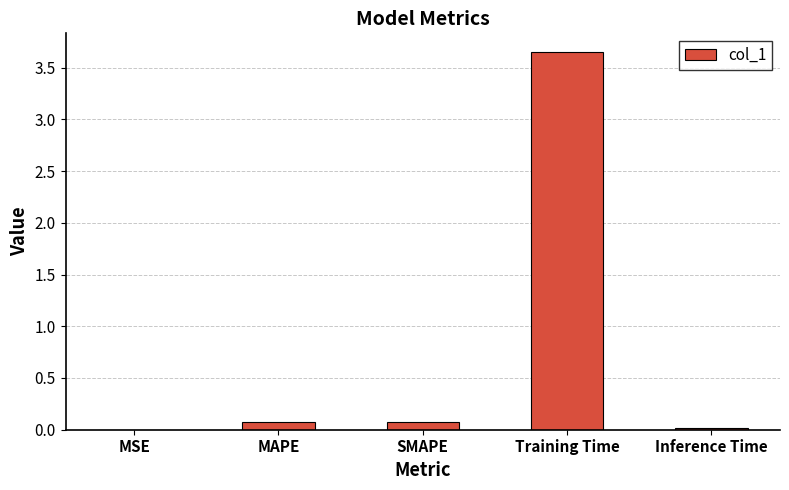

Is it true that the value at MSE is 0.0?

True